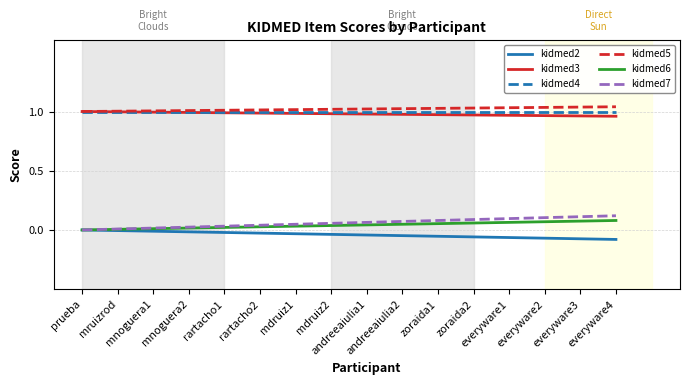

True or false: kidmed2 and kidmed5 cross at least once.

False